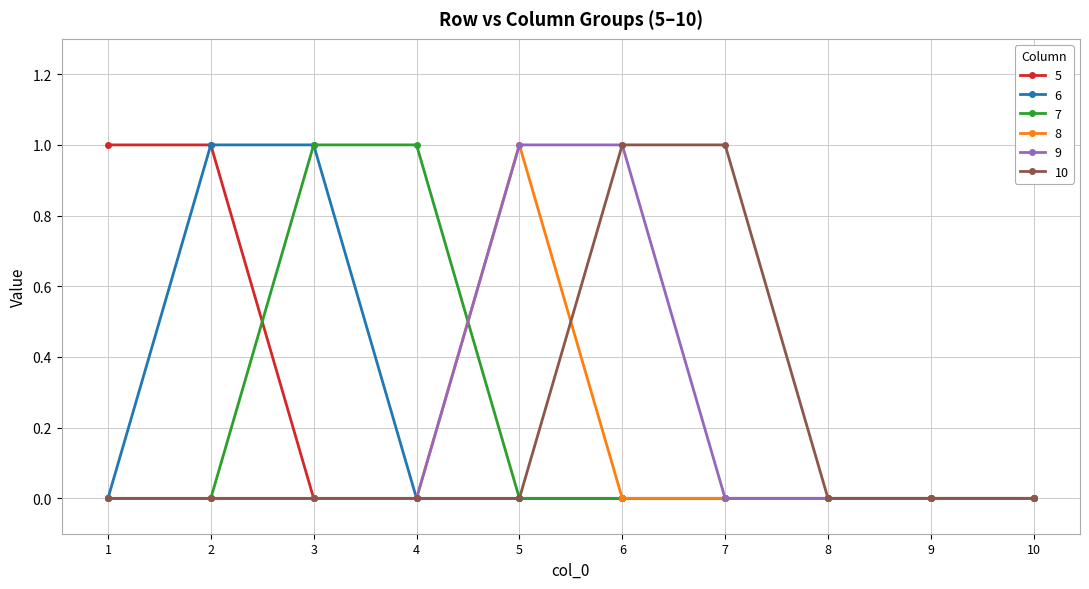

What is the value of the 6 point at the 3rd from the left?

1